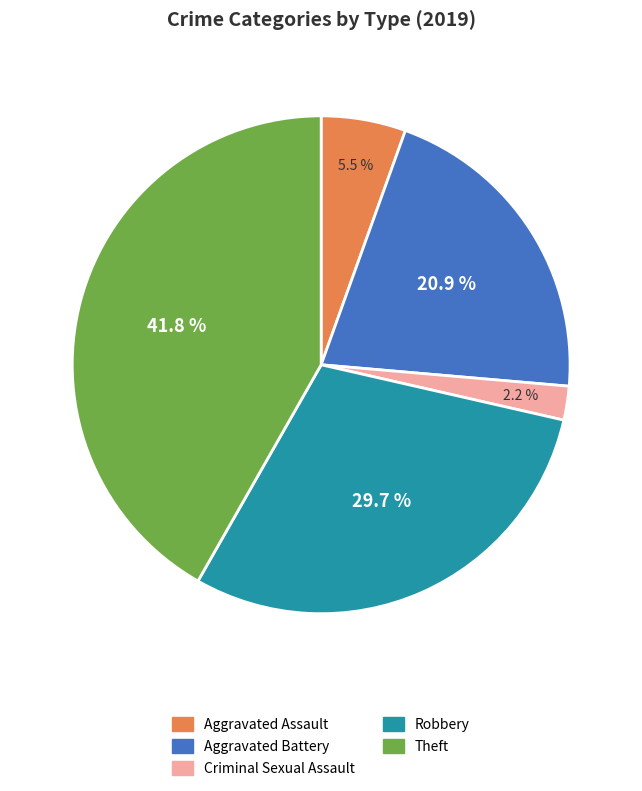

Combined, what portion of the pie is Aggravated Battery and Criminal Sexual Assault?

23.1%